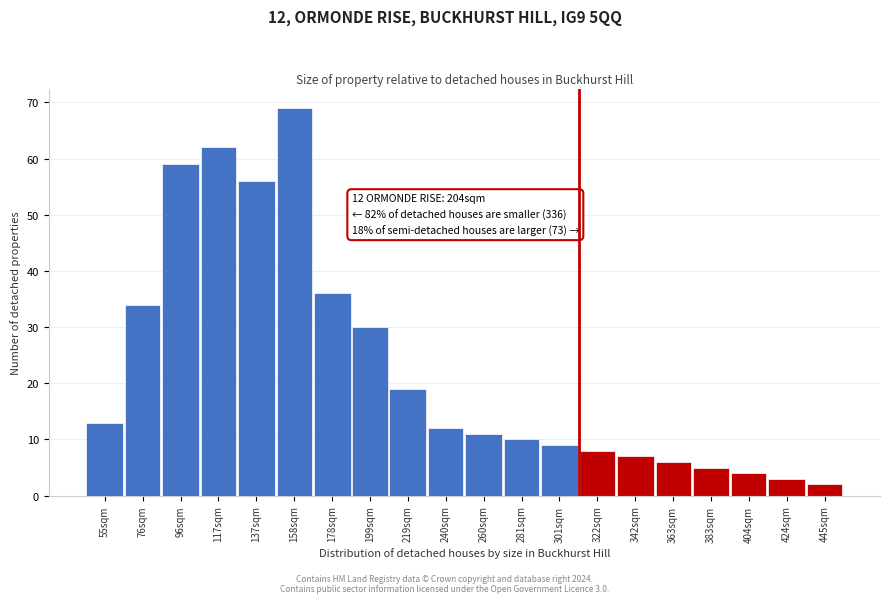

Reading left to right, transcribe all the data shown in this chart.

55sqm=13	76sqm=34	96sqm=59	117sqm=62	137sqm=56	158sqm=69	178sqm=36	199sqm=30	219sqm=19	240sqm=12	260sqm=11	281sqm=10	301sqm=9	322sqm=8	342sqm=7	363sqm=6	383sqm=5	404sqm=4	424sqm=3	445sqm=2